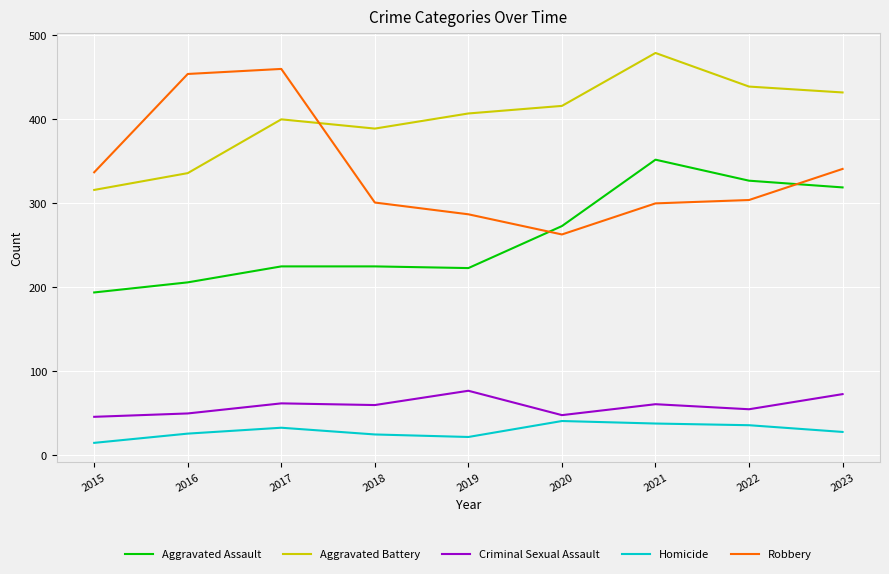

What is the difference between the highest and lowest values at 2016?

428